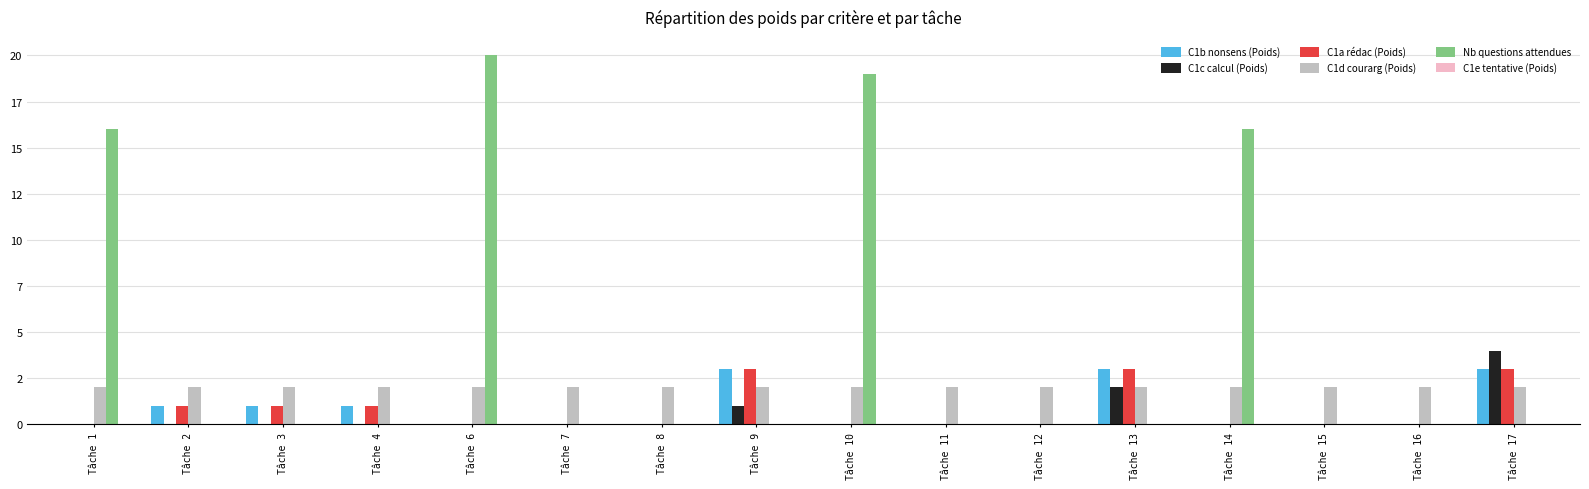

Reading left to right, what are all the values shown in this chart?

C1b nonsens (Poids): Tâche 1=0	Tâche 2=1	Tâche 3=1	Tâche 4=1	Tâche 6=0	Tâche 7=0	Tâche 8=0	Tâche 9=3	Tâche 10=0	Tâche 11=0	Tâche 12=0	Tâche 13=3	Tâche 14=0	Tâche 15=0	Tâche 16=0	Tâche 17=3
C1c calcul (Poids): Tâche 1=0	Tâche 2=0	Tâche 3=0	Tâche 4=0	Tâche 6=0	Tâche 7=0	Tâche 8=0	Tâche 9=1	Tâche 10=0	Tâche 11=0	Tâche 12=0	Tâche 13=2	Tâche 14=0	Tâche 15=0	Tâche 16=0	Tâche 17=4
C1a rédac (Poids): Tâche 1=0	Tâche 2=1	Tâche 3=1	Tâche 4=1	Tâche 6=0	Tâche 7=0	Tâche 8=0	Tâche 9=3	Tâche 10=0	Tâche 11=0	Tâche 12=0	Tâche 13=3	Tâche 14=0	Tâche 15=0	Tâche 16=0	Tâche 17=3
C1d courarg (Poids): Tâche 1=2	Tâche 2=2	Tâche 3=2	Tâche 4=2	Tâche 6=2	Tâche 7=2	Tâche 8=2	Tâche 9=2	Tâche 10=2	Tâche 11=2	Tâche 12=2	Tâche 13=2	Tâche 14=2	Tâche 15=2	Tâche 16=2	Tâche 17=2
Nb questions attendues: Tâche 1=16	Tâche 2=0	Tâche 3=0	Tâche 4=0	Tâche 6=20	Tâche 7=0	Tâche 8=0	Tâche 9=0	Tâche 10=19	Tâche 11=0	Tâche 12=0	Tâche 13=0	Tâche 14=16	Tâche 15=0	Tâche 16=0	Tâche 17=0
C1e tentative (Poids): Tâche 1=0	Tâche 2=0	Tâche 3=0	Tâche 4=0	Tâche 6=0	Tâche 7=0	Tâche 8=0	Tâche 9=0	Tâche 10=0	Tâche 11=0	Tâche 12=0	Tâche 13=0	Tâche 14=0	Tâche 15=0	Tâche 16=0	Tâche 17=0